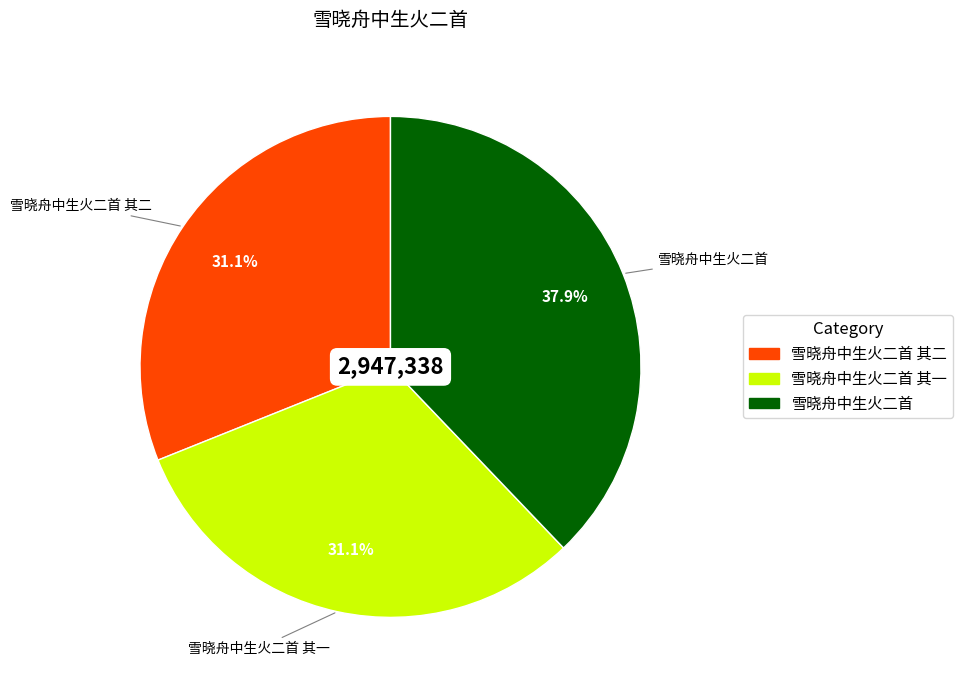

Is there any slice that represents more than half of the pie?

No